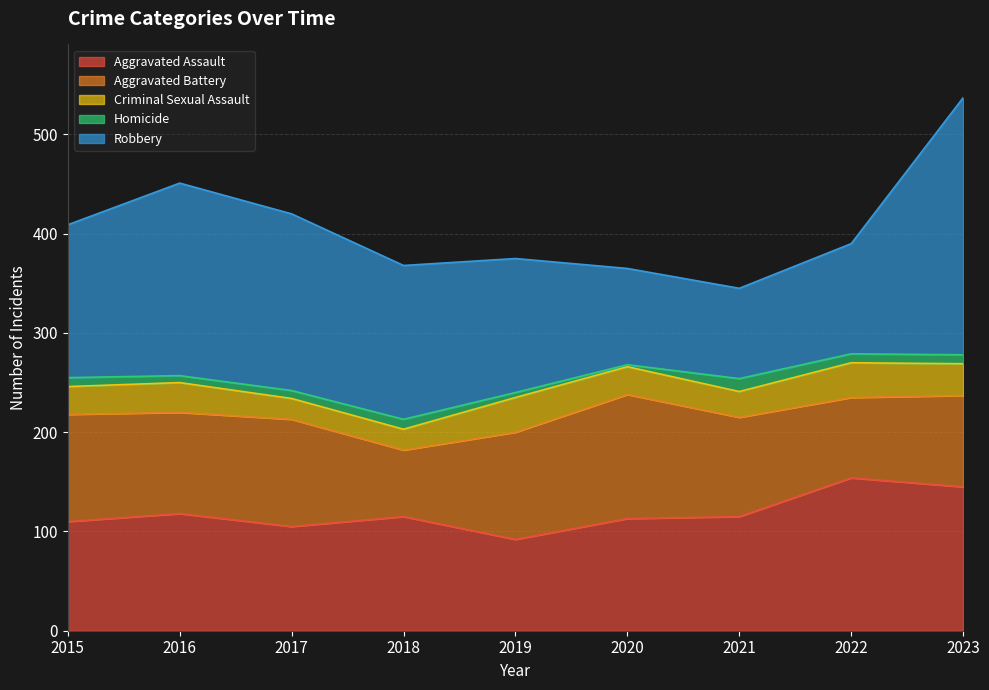

Which series has the largest total across all categories?

Robbery